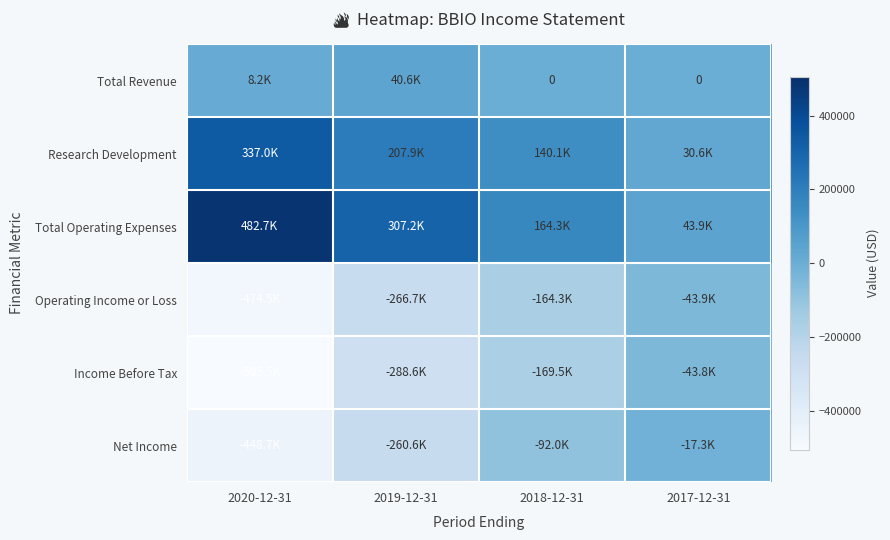

How many data points in Total Revenue are above 8200?

1